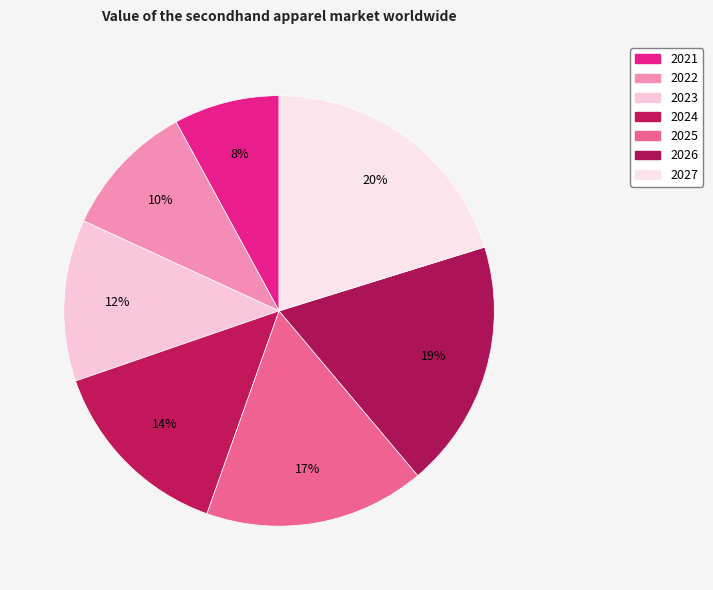

Is it true that 2021 is 3% of the pie?

False